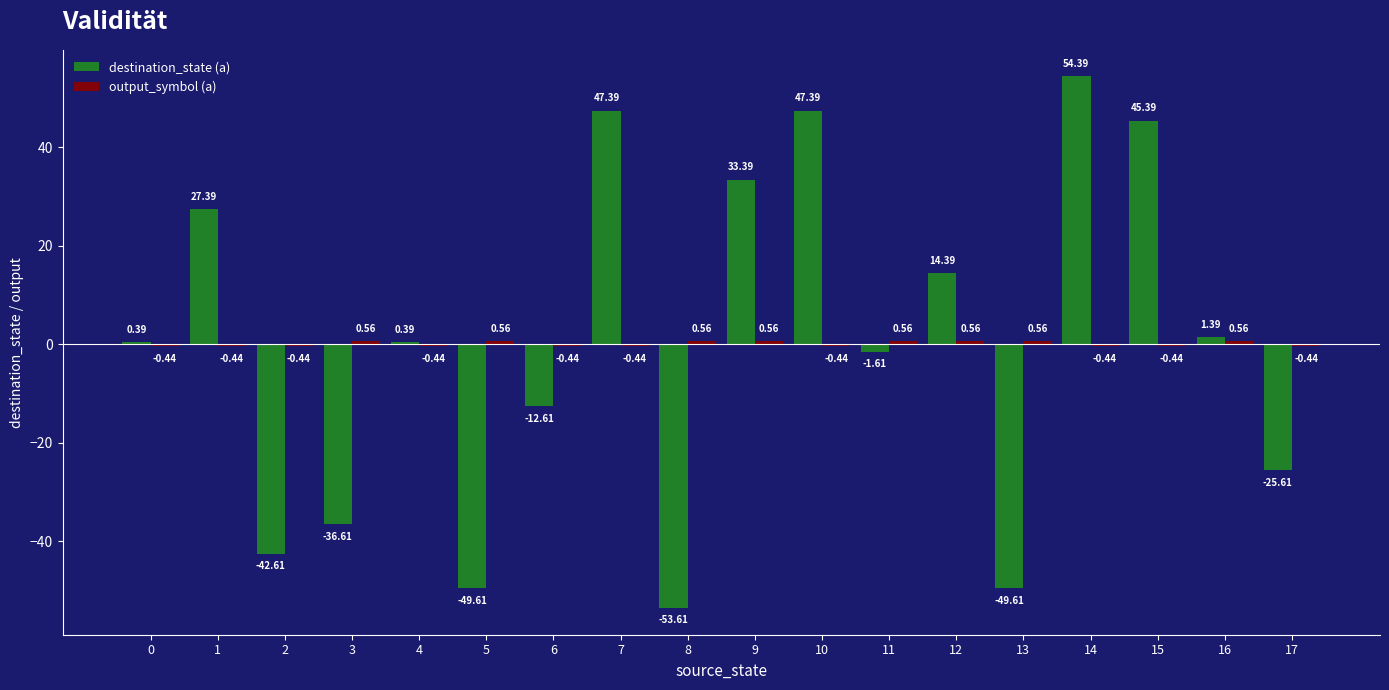

At which category is the sum across all series the highest?

14